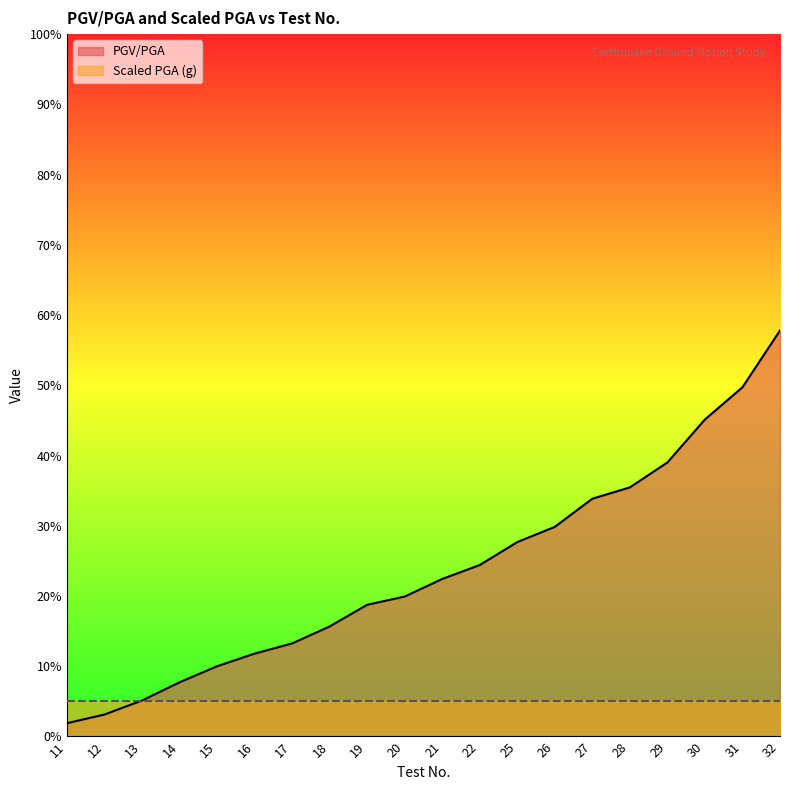

Is it true that the value at 25 is 0.4?

False